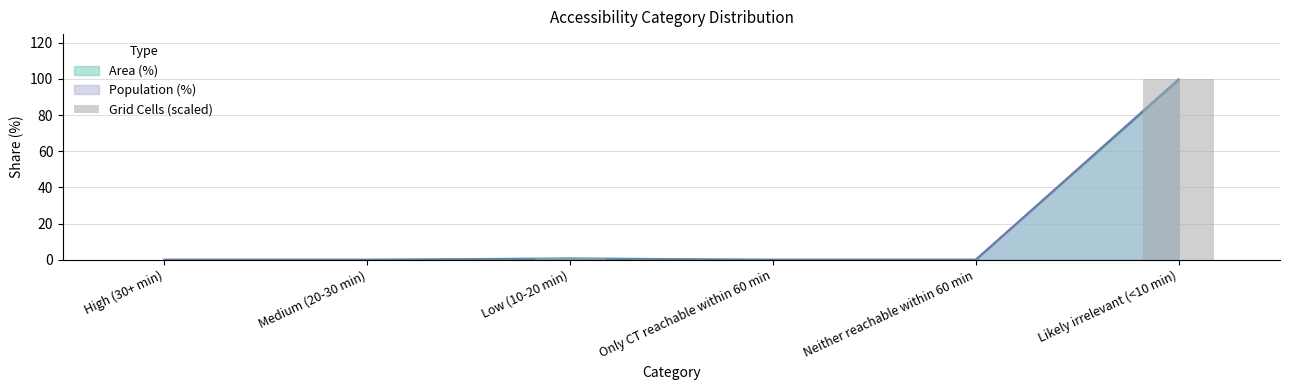

What is the change in value from High (30+ min) to Low (10-20 min)?

+0.8